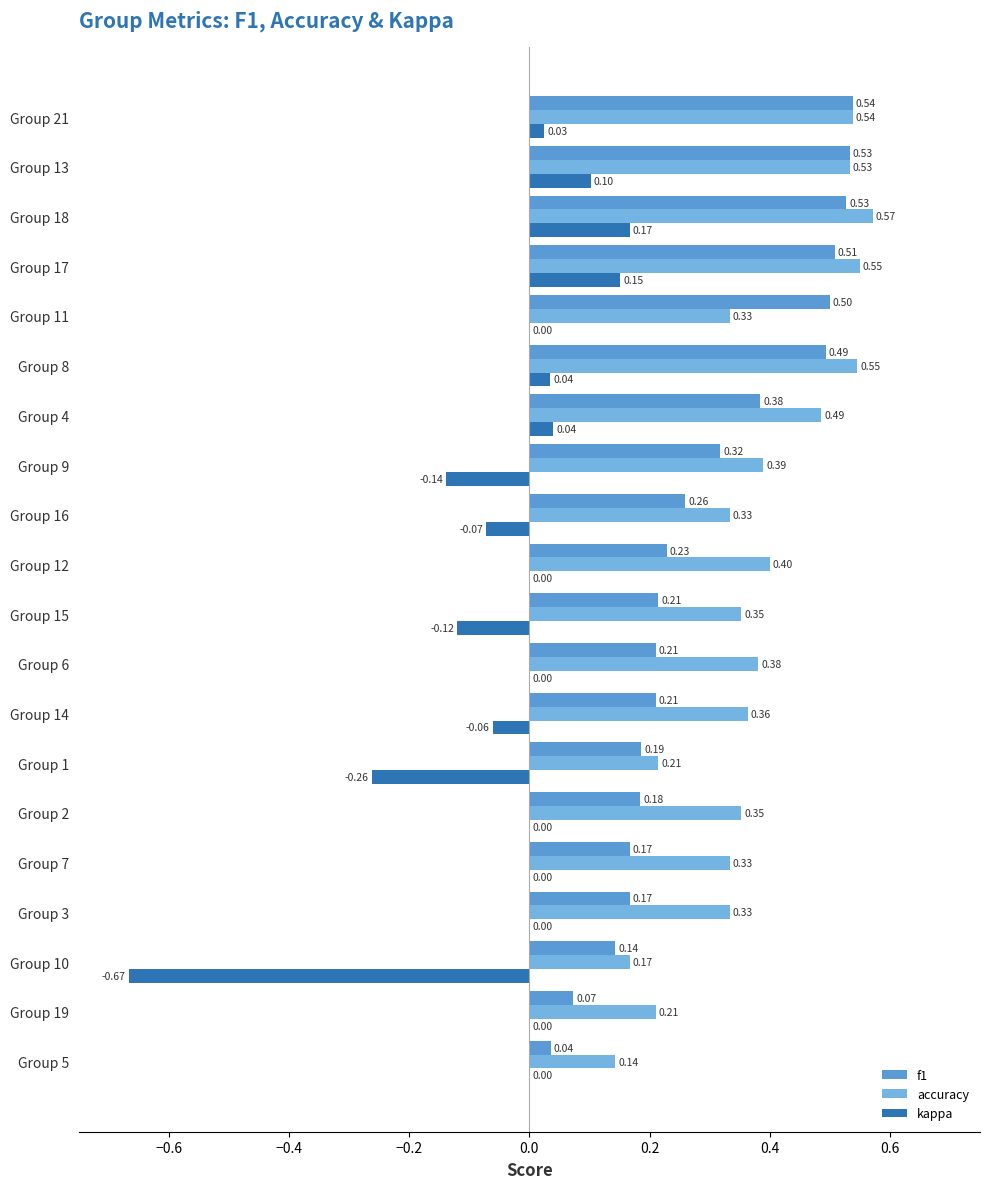

Which series has the widest spread of values?

kappa